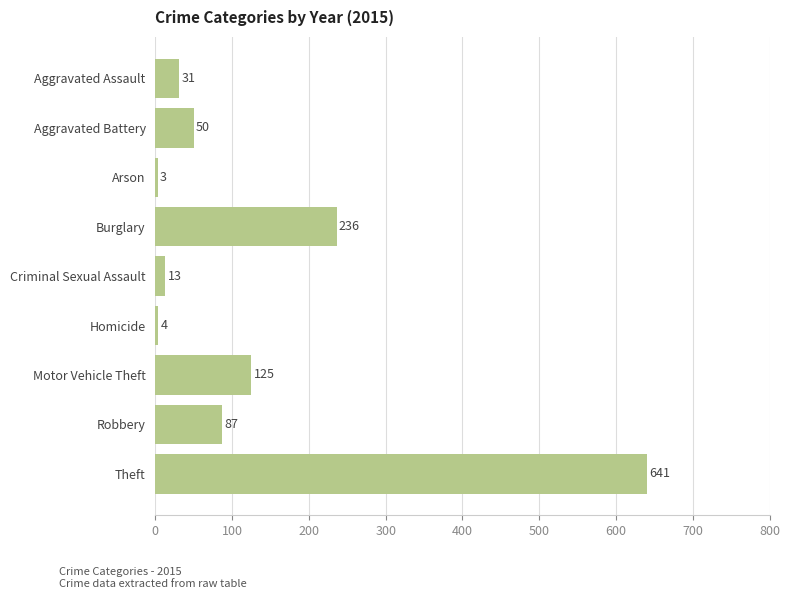

The chart shows a value of 125 at Motor Vehicle Theft. True or false?

True